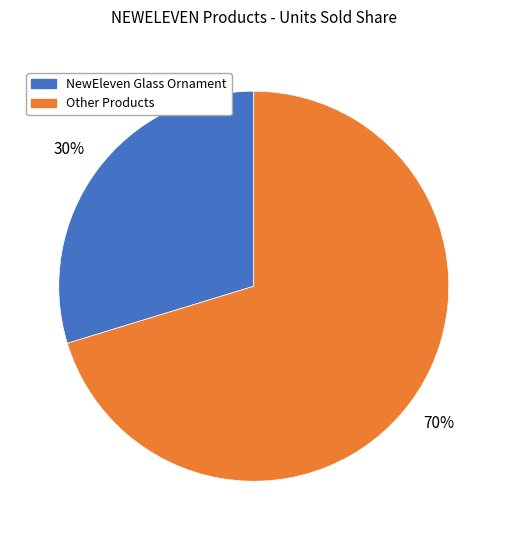

To the nearest percent, what is the average slice percentage?

50%